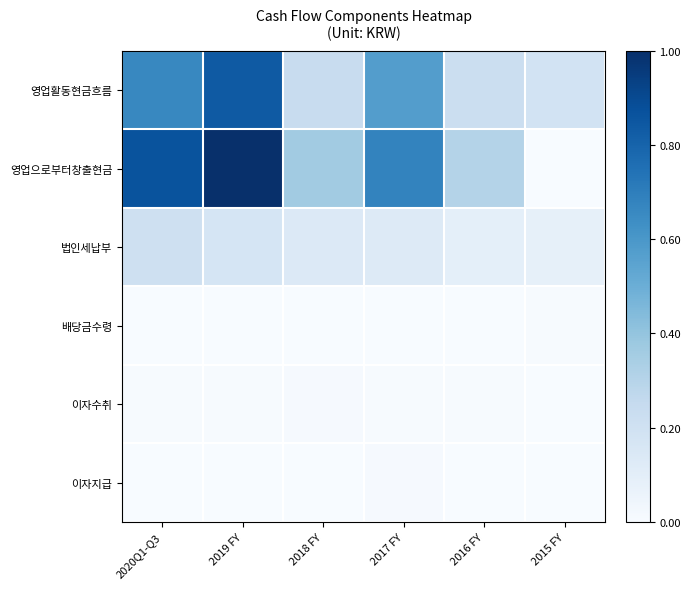

Which has a higher value, 2020Q1-Q3 or 2017 FY?

2020Q1-Q3